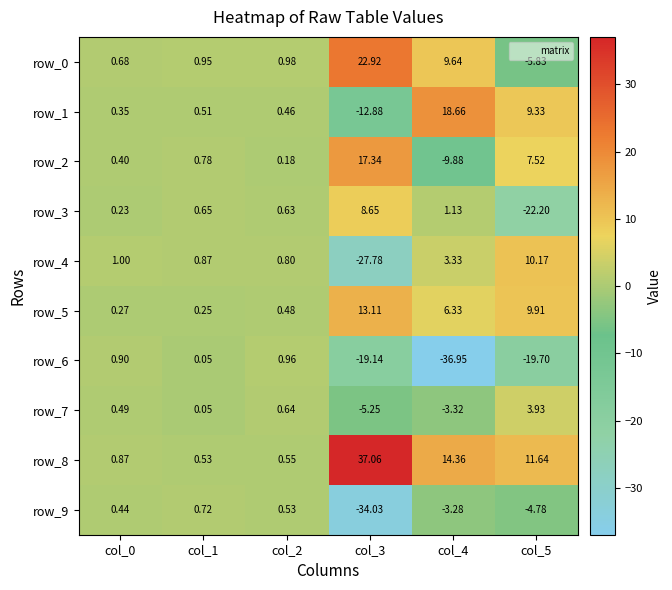

The value of row_5 at col_3 is 4.1. True or false?

False